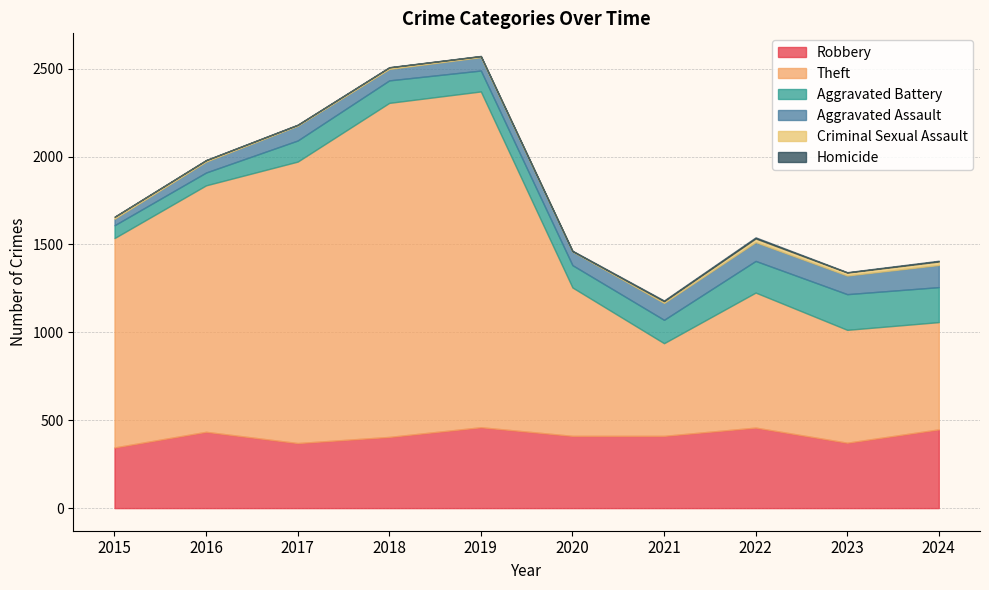

The Robbery series shows 434 at 2016. True or false?

True